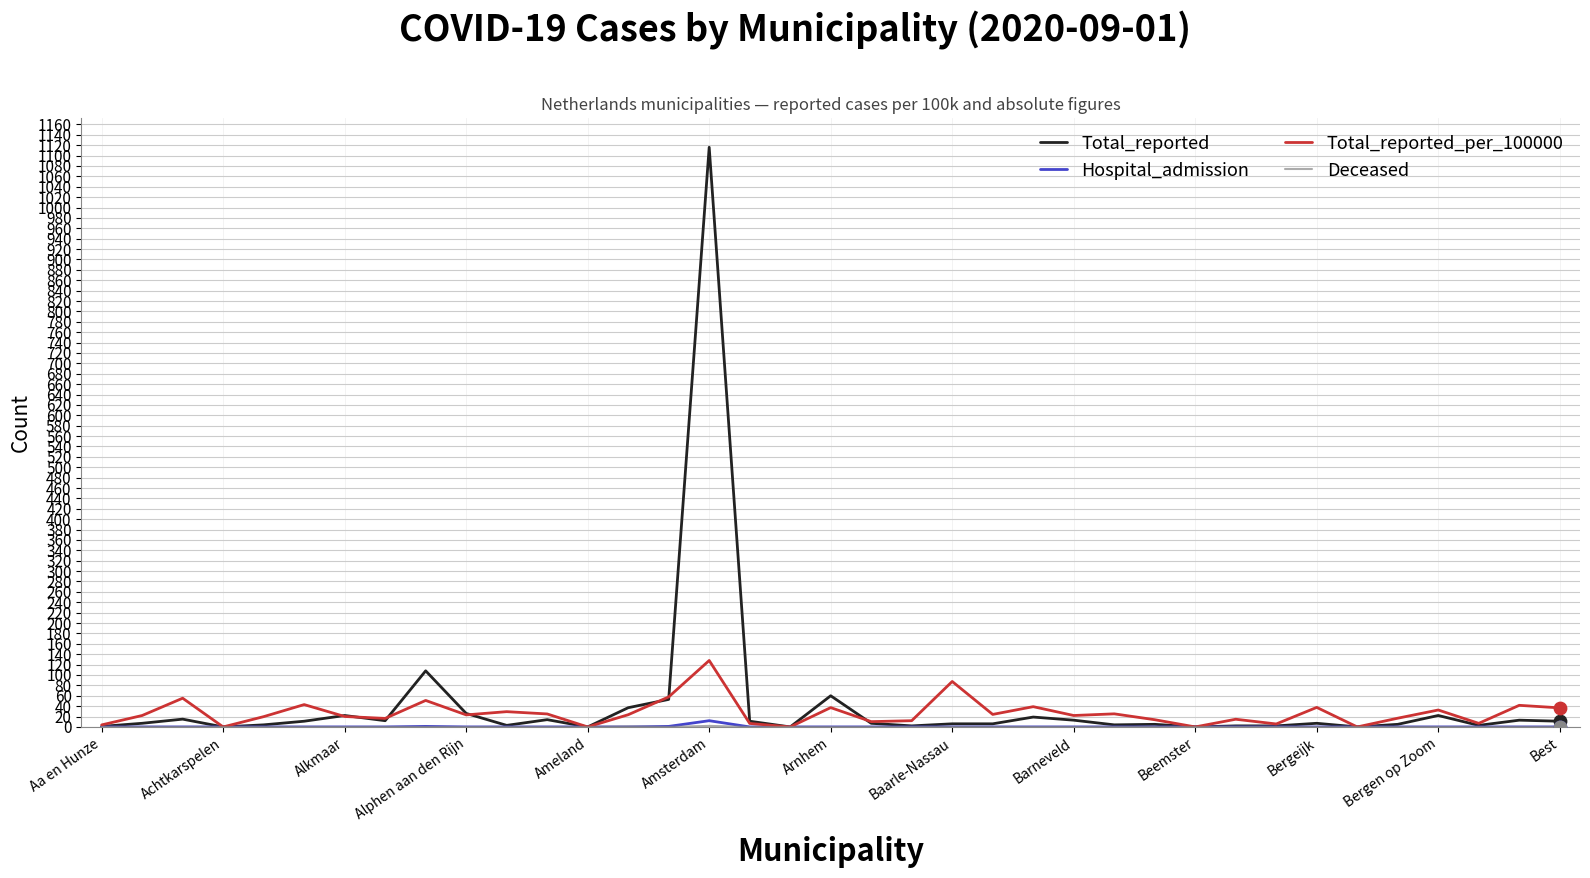

Which series has the widest spread of values?

Total_reported